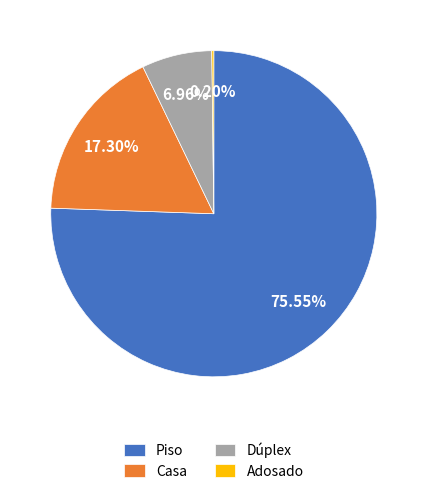

Is there any slice that represents more than half of the pie?

Yes